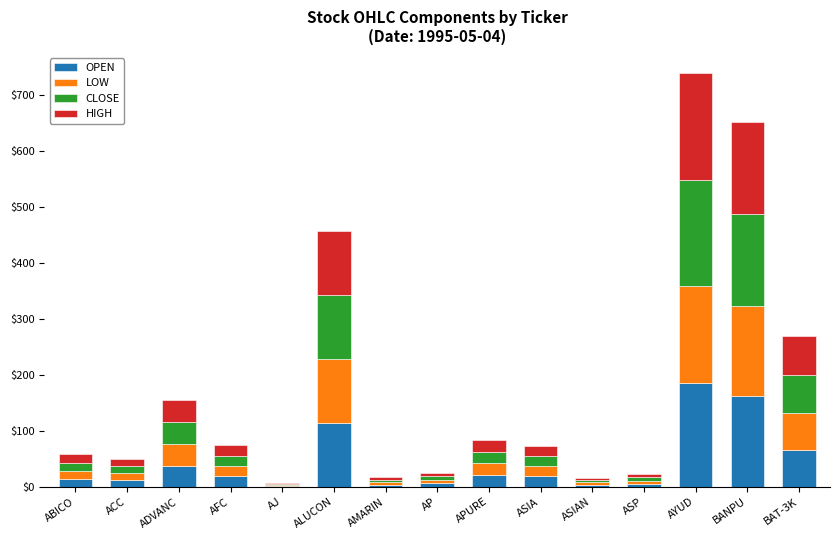

At which label does OPEN reach its peak?

AYUD